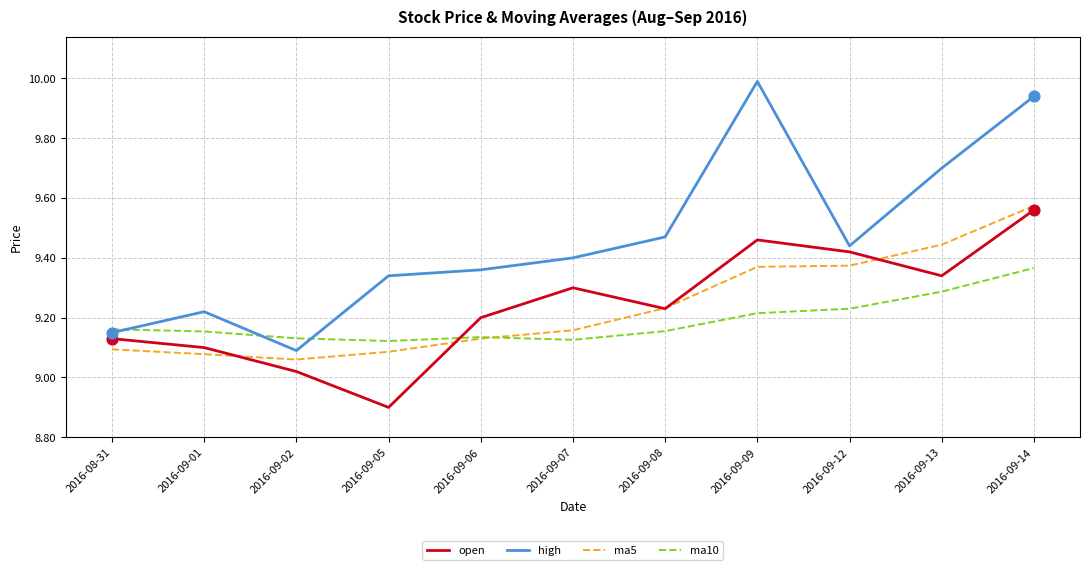

Which series changed the most between 2016-09-08 and 2016-09-12?

open